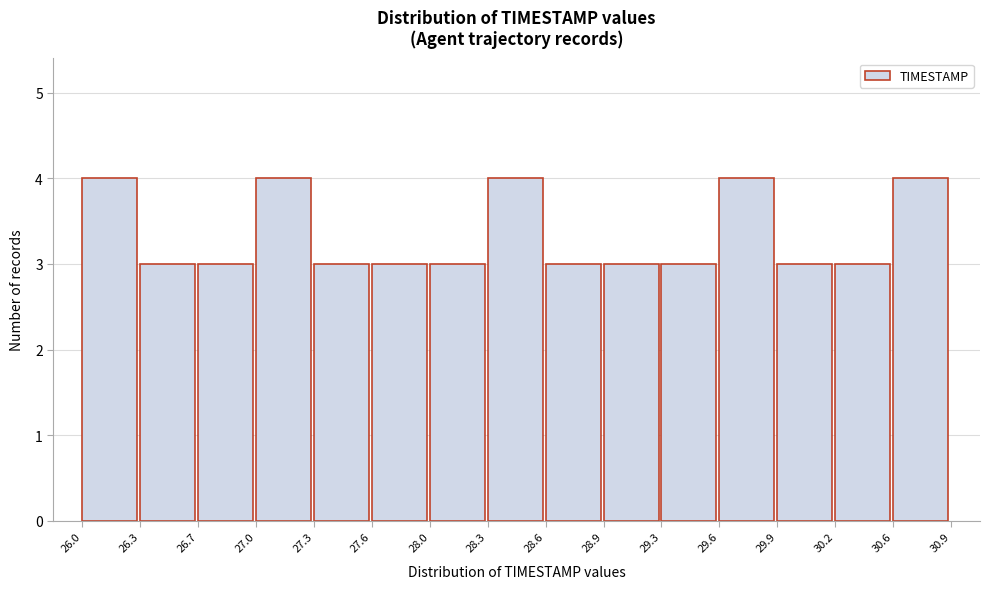

Reading left to right, transcribe this chart: for each bar, give the range it covers on the x-axis and its height. The values are not printed on the chart, so give them approximately, as read against the axis.

26.0 to 26.3: 4
26.3 to 26.7: 3
26.7 to 27.0: 3
27.0 to 27.3: 4
27.3 to 27.6: 3
27.6 to 28.0: 3
28.0 to 28.3: 3
28.3 to 28.6: 4
28.6 to 28.9: 3
28.9 to 29.3: 3
29.3 to 29.6: 3
29.6 to 29.9: 4
29.9 to 30.2: 3
30.2 to 30.6: 3
30.6 to 30.9: 4